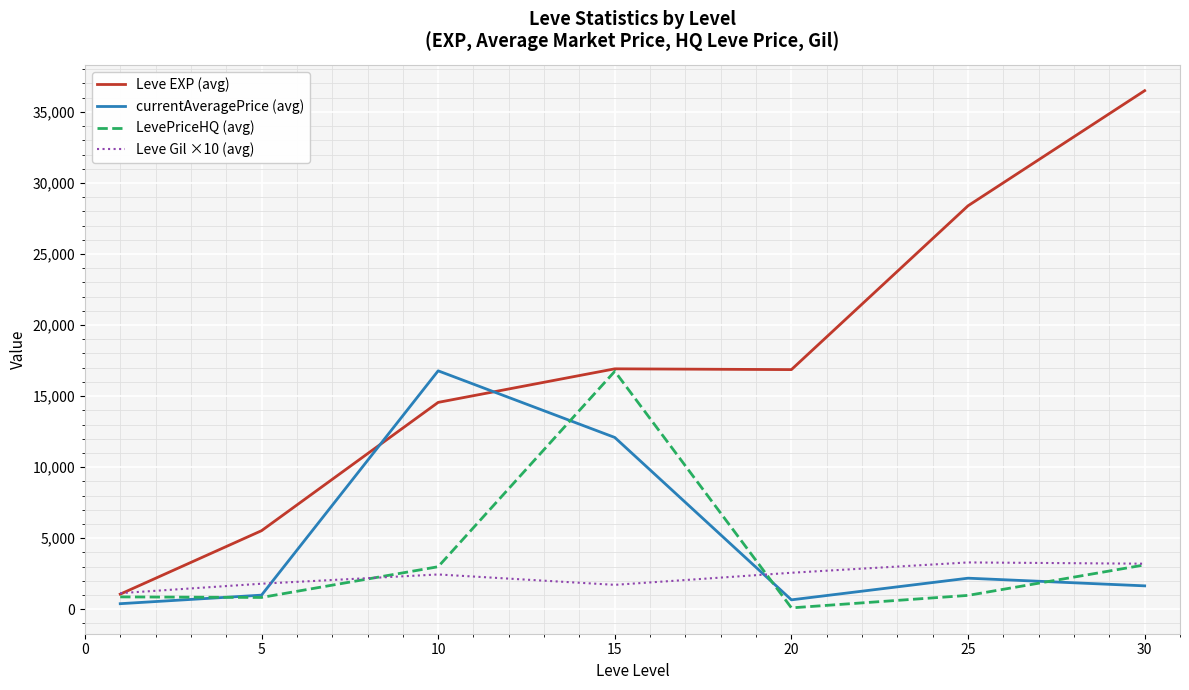

Which series has the largest range (max minus min)?

Leve EXP (avg)